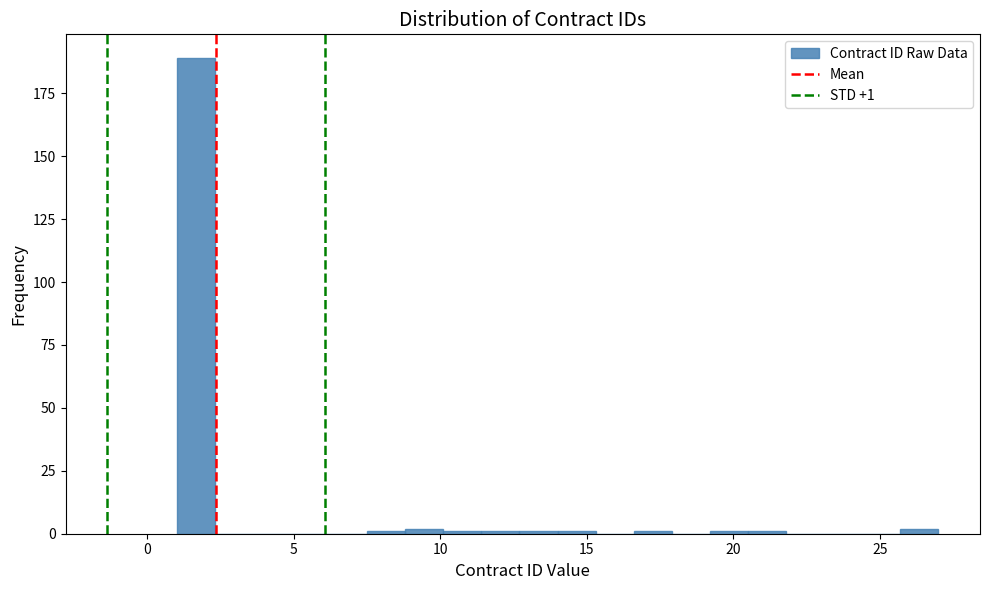

Around what value on the x-axis is the tallest bar? Give the approximate position of its centre, as read against the axis.

1.5